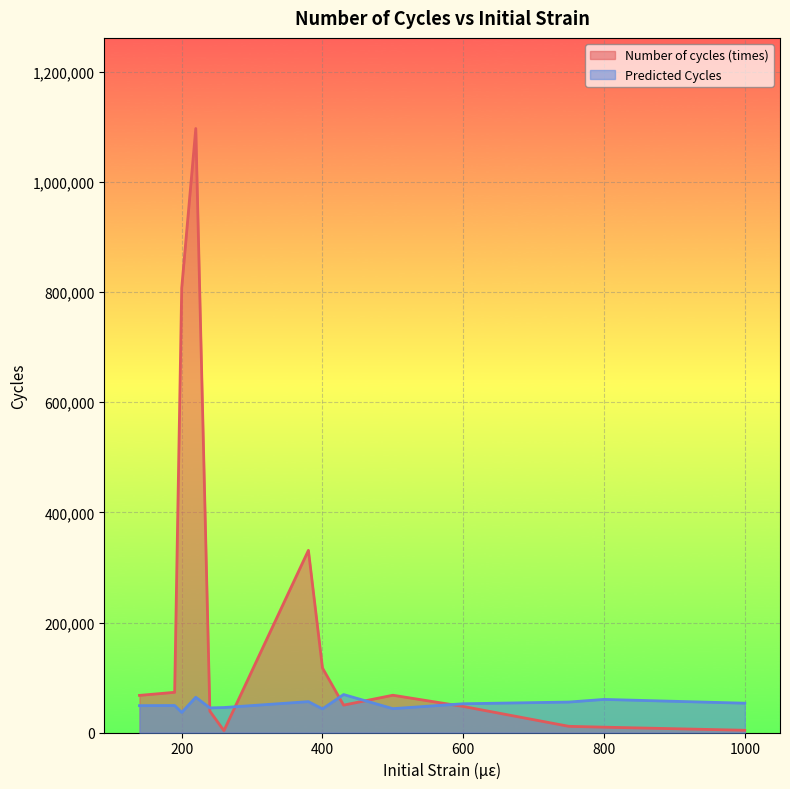

What is the lowest value of the Predicted Cycles series?

36836.0